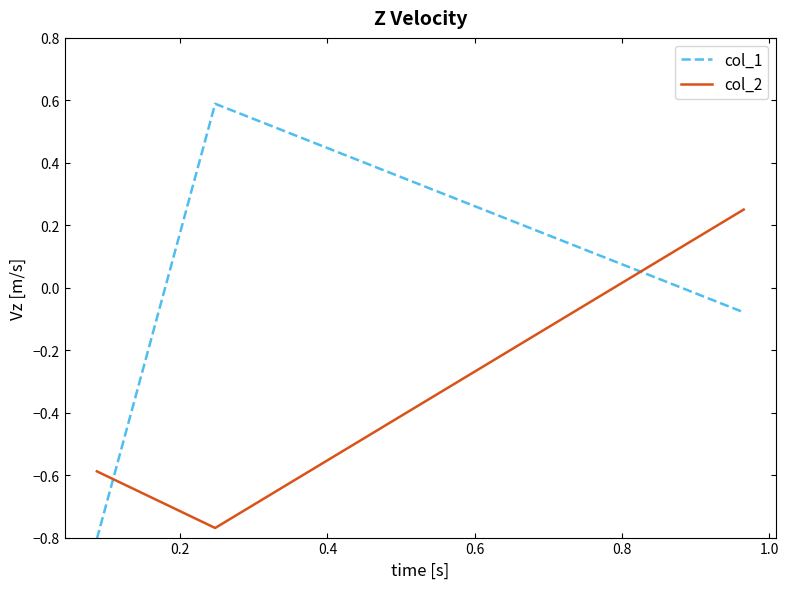

How many series are shown in this chart?

2